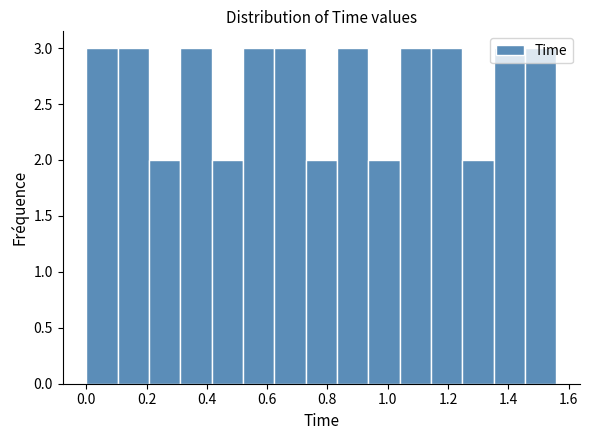

Reading left to right, transcribe this chart: for each bar, give the range it covers on the x-axis and its height. Neither the bar edges nor the heights are printed on the chart, so give them approximately, as read against the axes.

0.000 to 0.104: 3
0.104 to 0.208: 3
0.208 to 0.312: 2
0.312 to 0.416: 3
0.416 to 0.520: 2
0.520 to 0.624: 3
0.624 to 0.728: 3
0.728 to 0.832: 2
0.832 to 0.936: 3
0.936 to 1.040: 2
1.040 to 1.144: 3
1.144 to 1.248: 3
1.248 to 1.352: 2
1.352 to 1.456: 3
1.456 to 1.560: 3